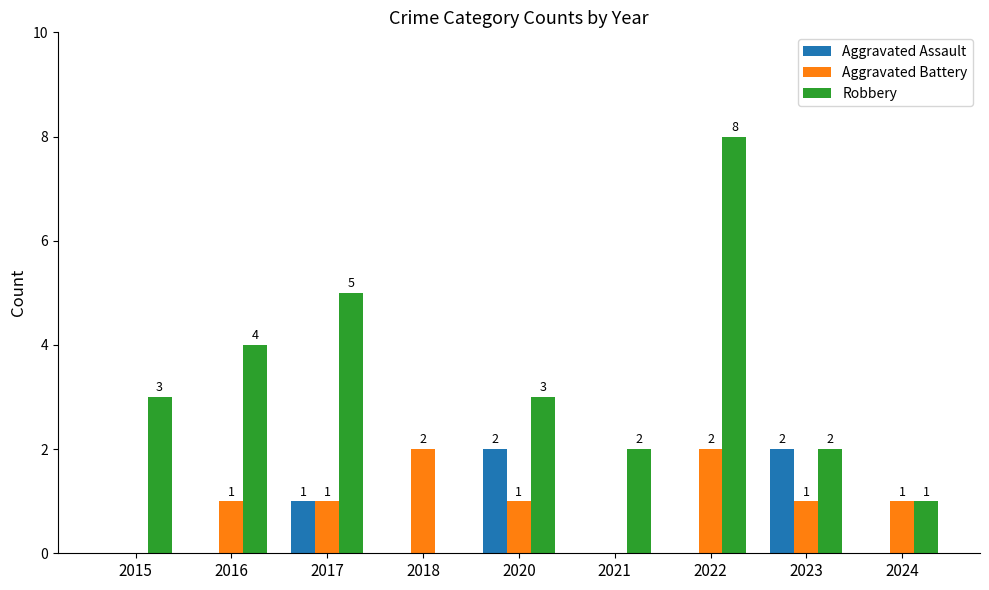

At which category does the chart reach its peak across all series?

2022